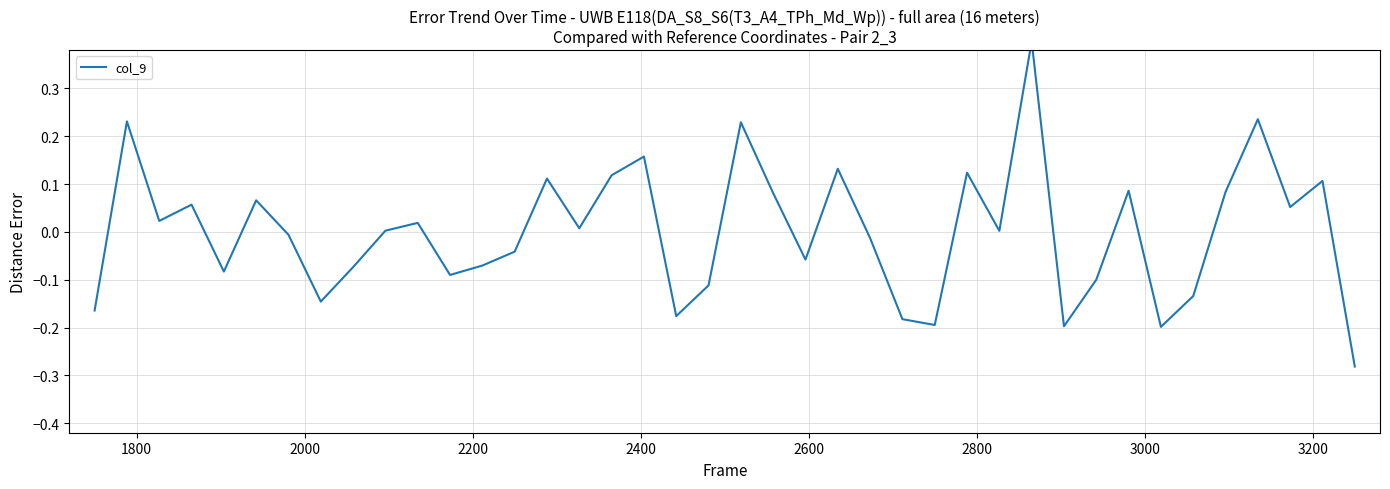

Is it true that the value at 2000 is 0.0?

True